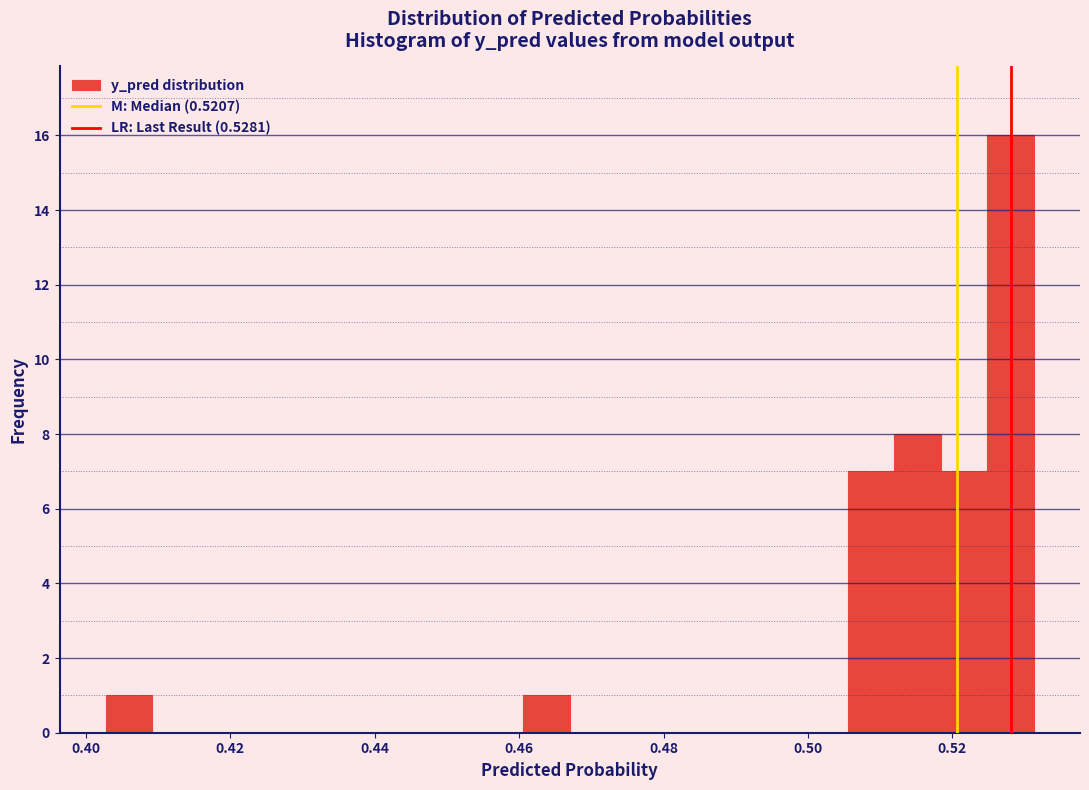

Around what value on the x-axis is the tallest bar? Give the approximate position of its centre, as read against the axis.

0.528